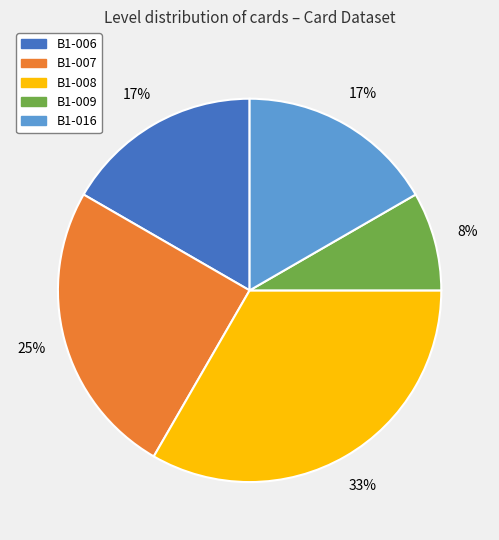

True or false: B1-007 accounts for 25% of the total.

True